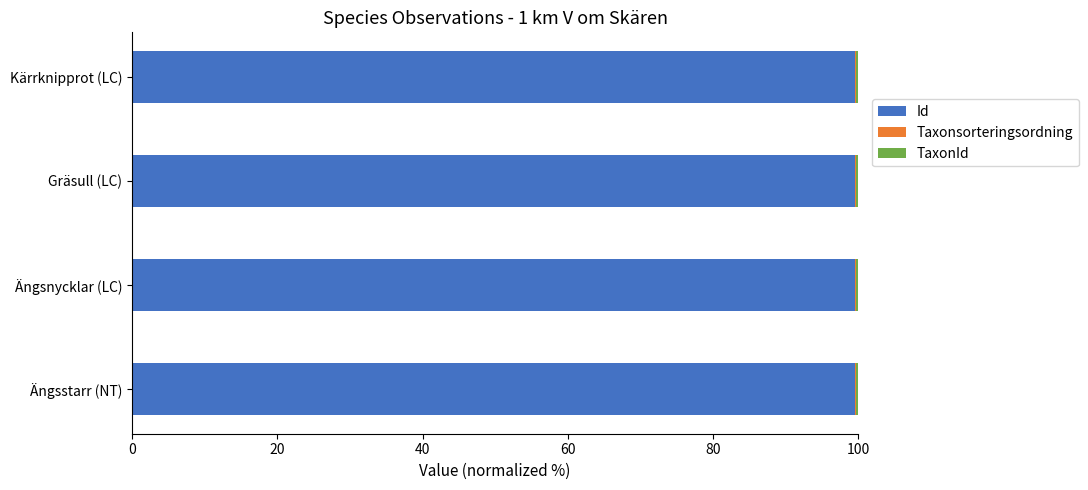

The value of Id at Ängsnycklar (LC) is 99.5. True or false?

True